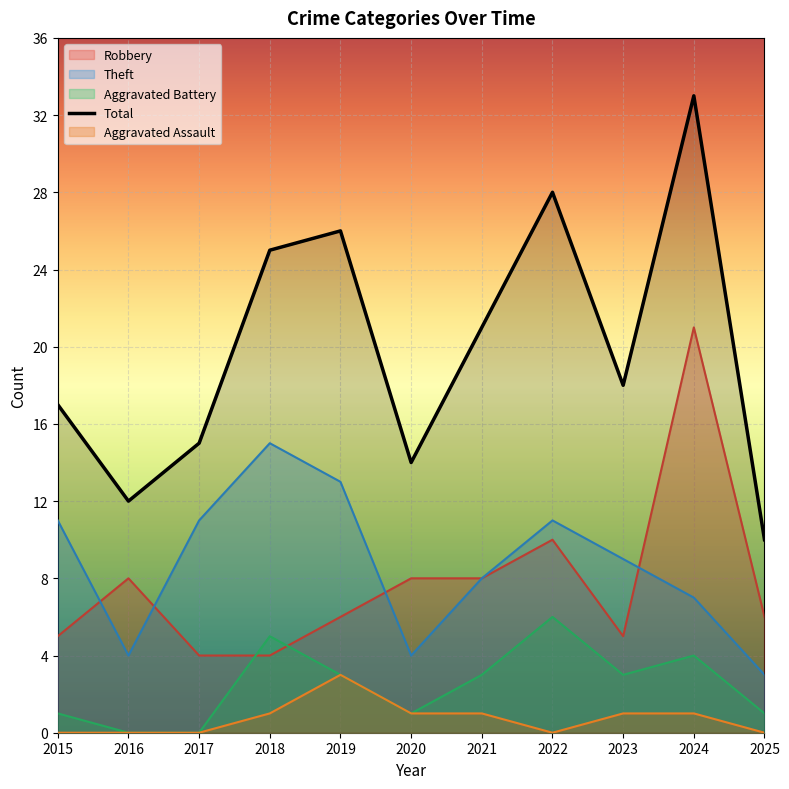

Reading left to right, list all the values displayed in this chart.

17	12	15	25	26	14	21	28	18	33	10